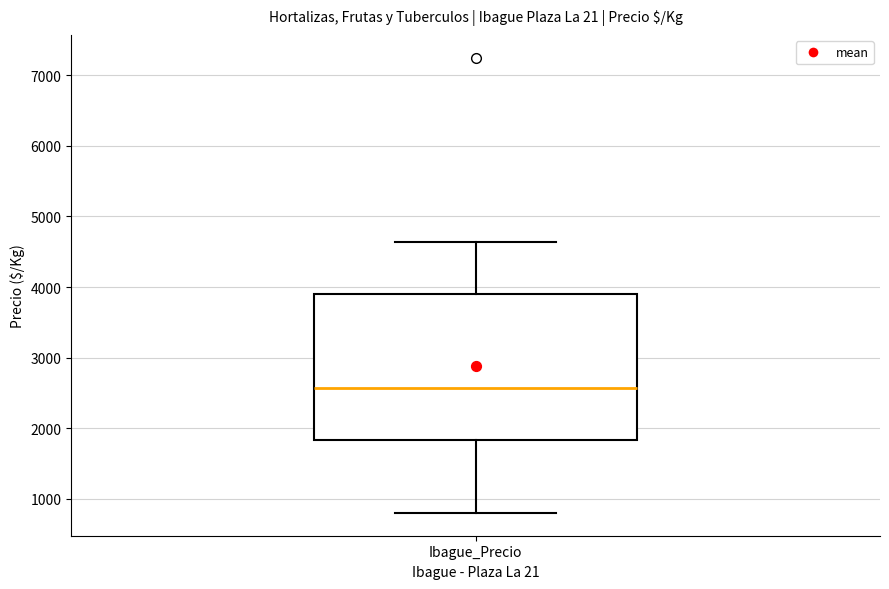

Read this box plot against the y-axis: the position of the median line, the range covered by the box, and the ends of both whiskers. The values are not printed on the chart, so give them approximately, as read against the axis.

median 2600, box 1800 to 3900, whiskers 800 to 4600